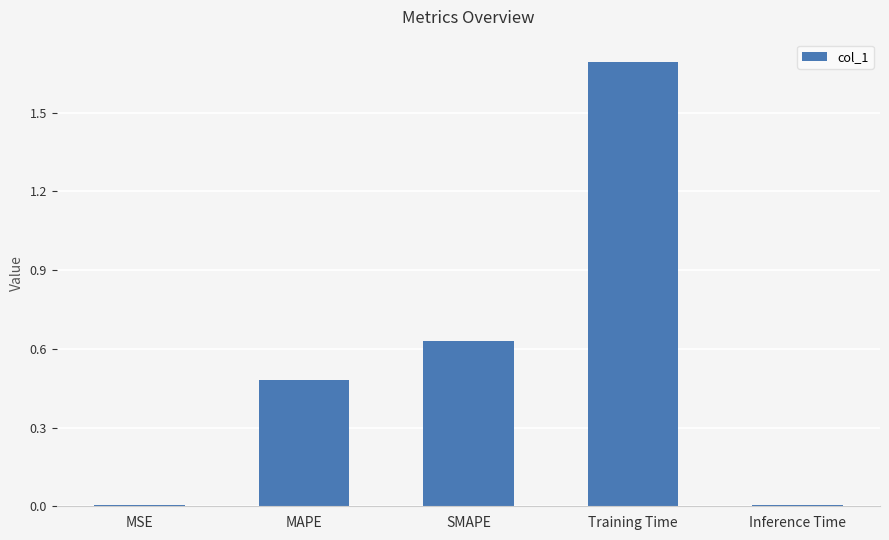

The chart shows a value of 0.3 at SMAPE. True or false?

False